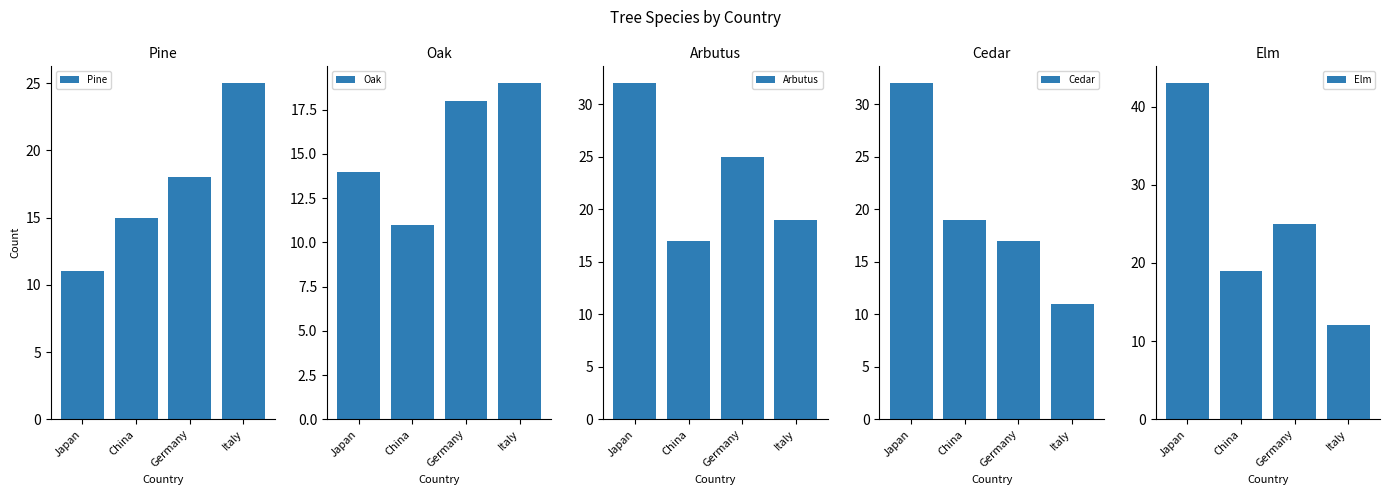

Reading right to left, what are all the values shown in this chart?

Pine: 25	18	15	11
Oak: 19	18	11	14
Arbutus: 19	25	17	32
Cedar: 11	17	19	32
Elm: 12	25	19	43